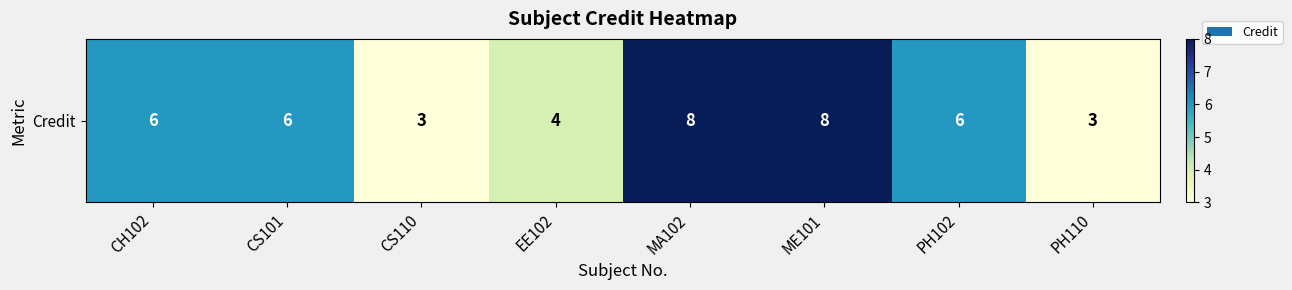

Reading right to left, transcribe all the data shown in this chart.

3	6	8	8	4	3	6	6